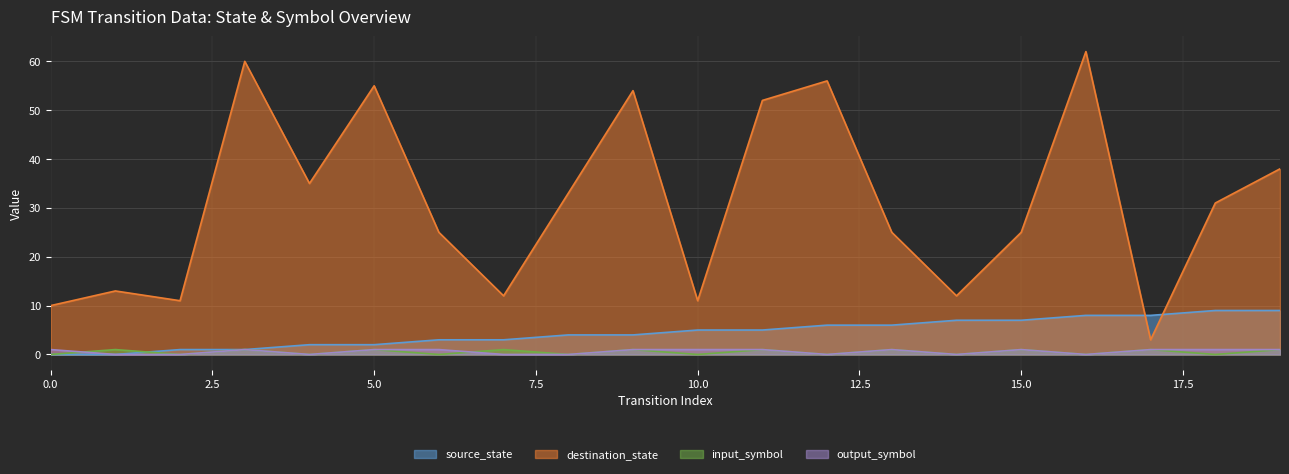

List the labels in order of output_symbol value, smallest first.

1, 2, 4, 7, 8, 12, 14, 16, 0, 3, 5, 6, 9, 10, 11, 13, 15, 17, 18, 19